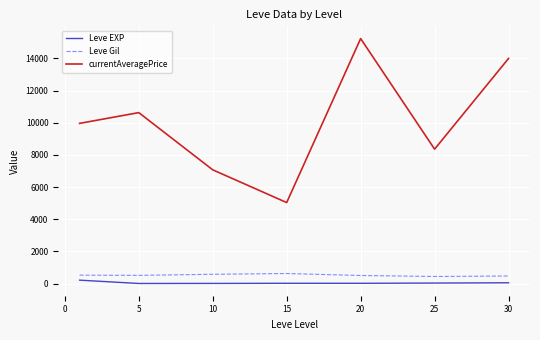

Which series has the largest range (max minus min)?

currentAveragePrice